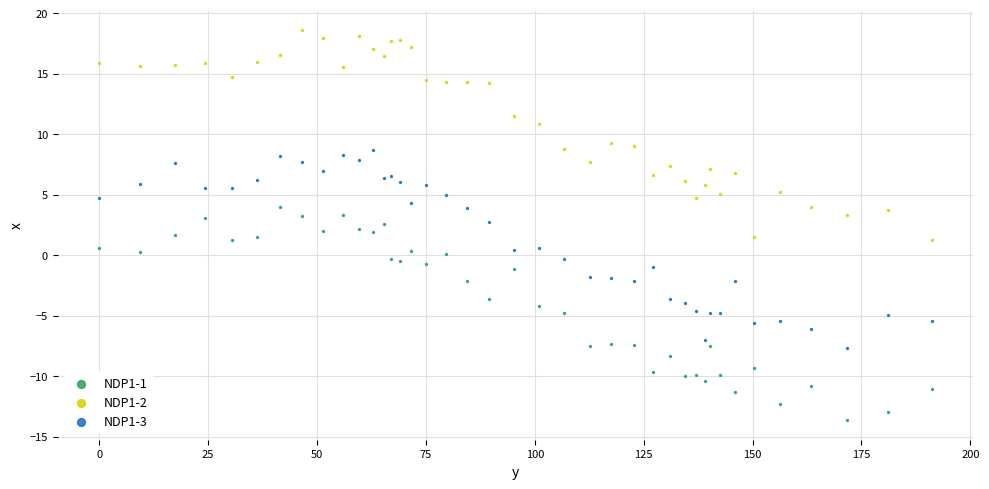

Which series reaches the minimum Y coordinate?

NDP1-1